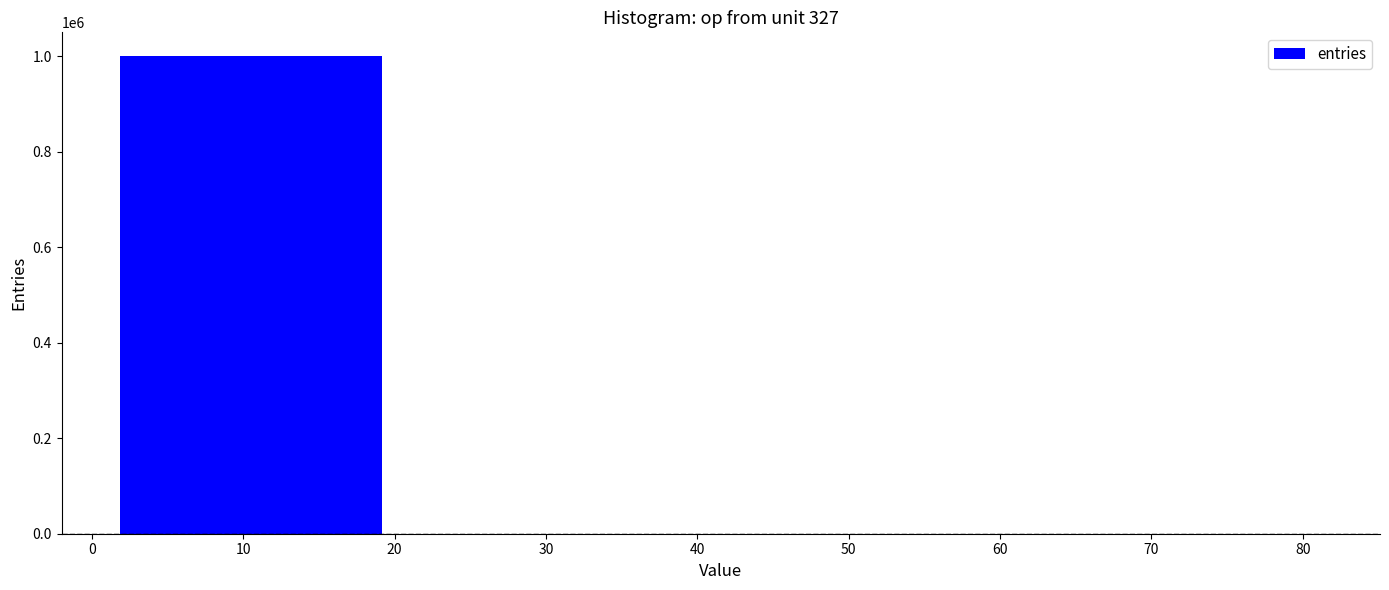

The value at 50 is -461653. True or false?

False